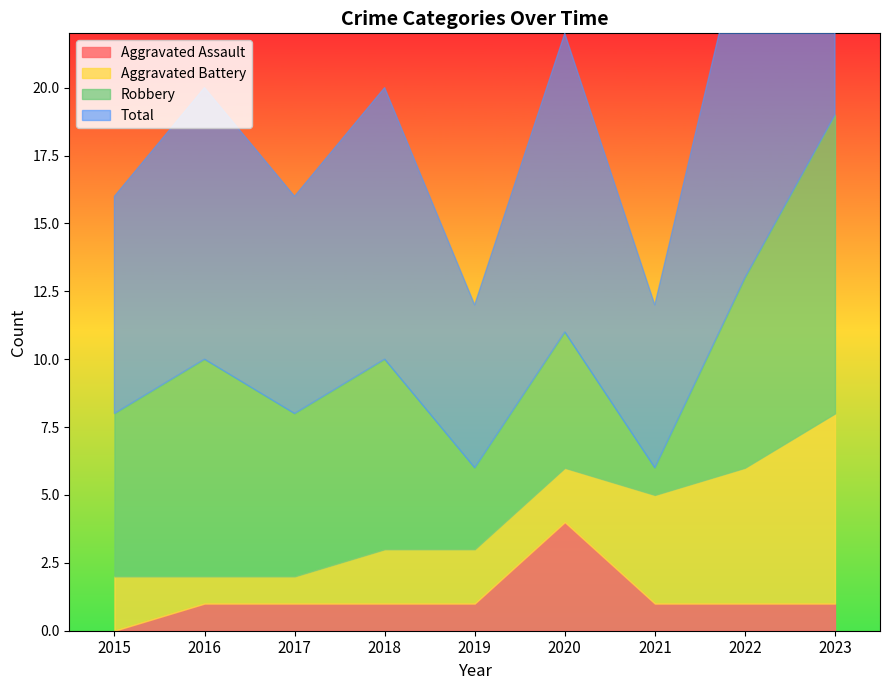

Count the number of categories in the chart.

9